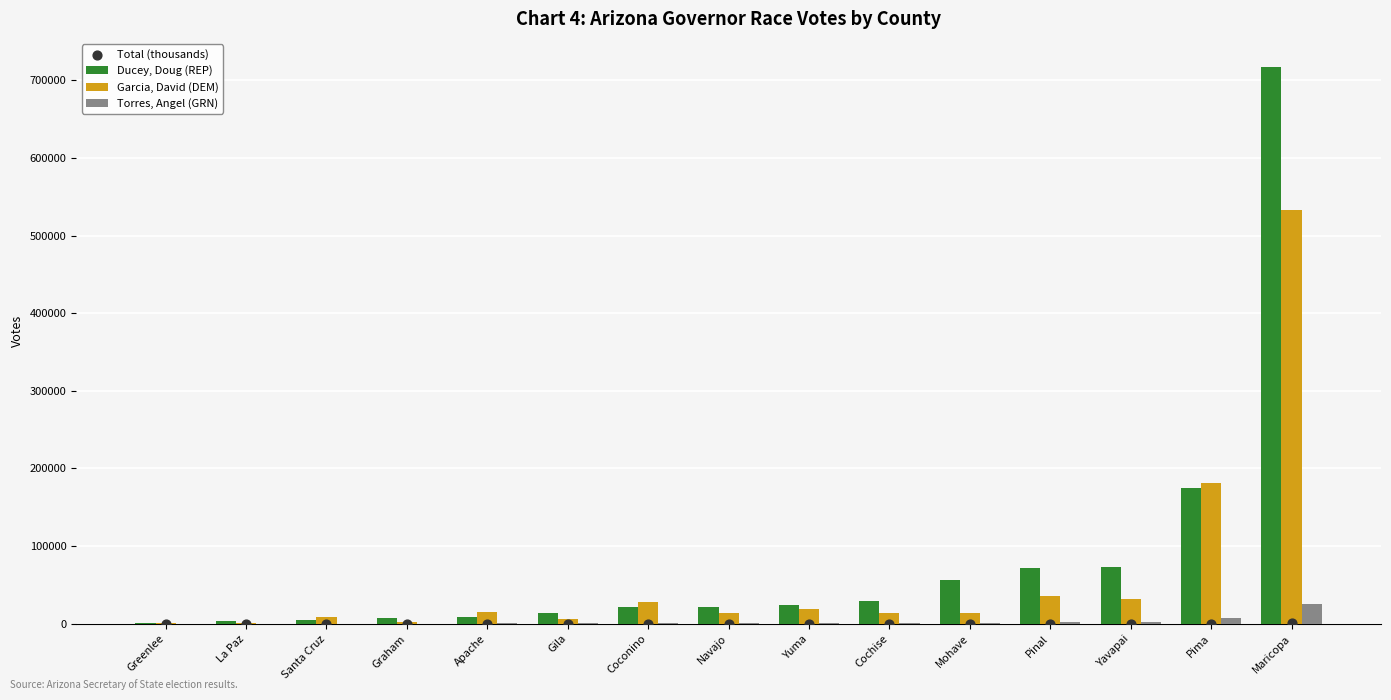

Which series contains the lowest Y value?

Total (thousands)